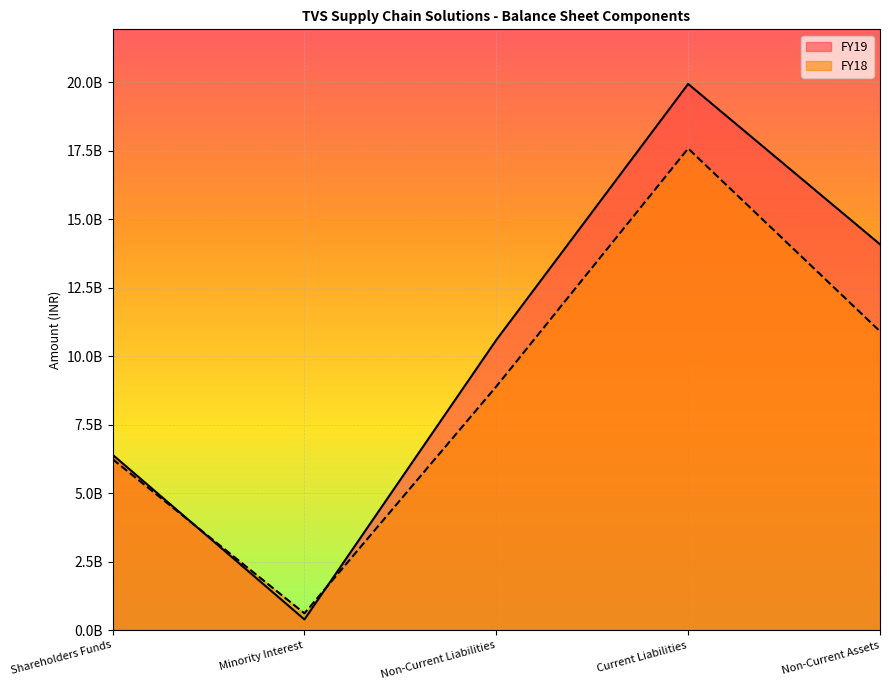

Does the chart display data point markers on the line(s)?

No